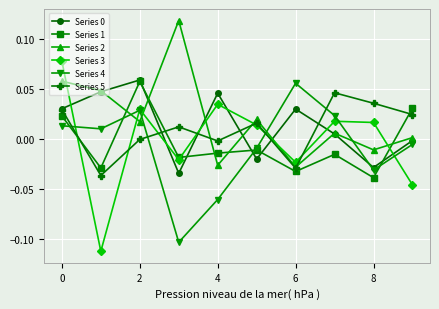

Does the chart have visible grid lines?

Yes